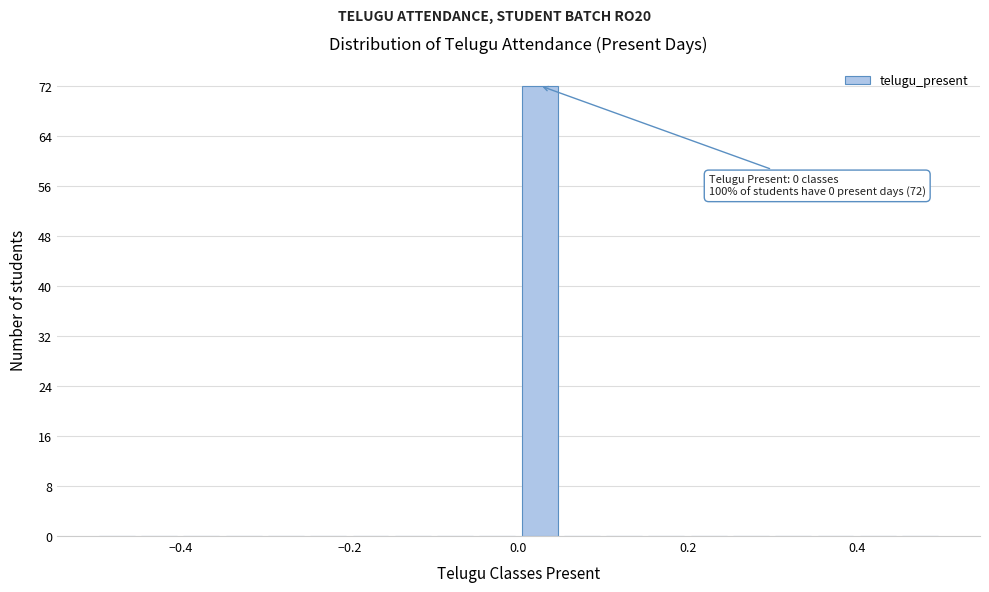

Around what value on the x-axis is the tallest bar? Give the approximate position of its centre, as read against the axis.

0.02